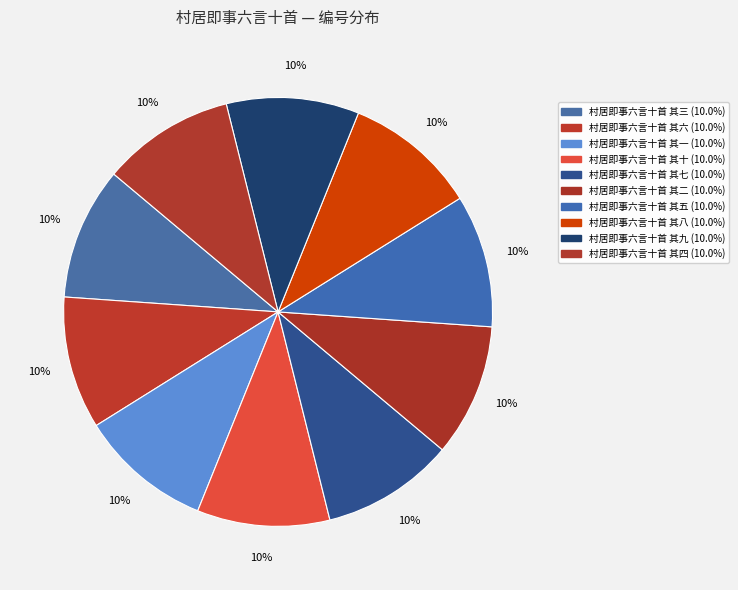

How many segments does this pie chart have?

10